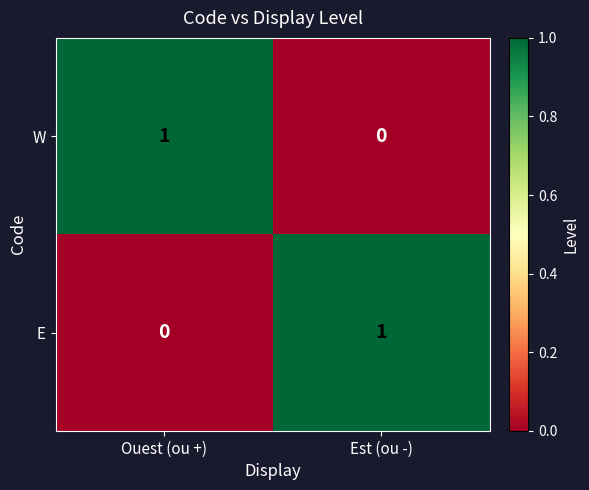

What is the difference between the highest and lowest values at Est (ou -)?

1